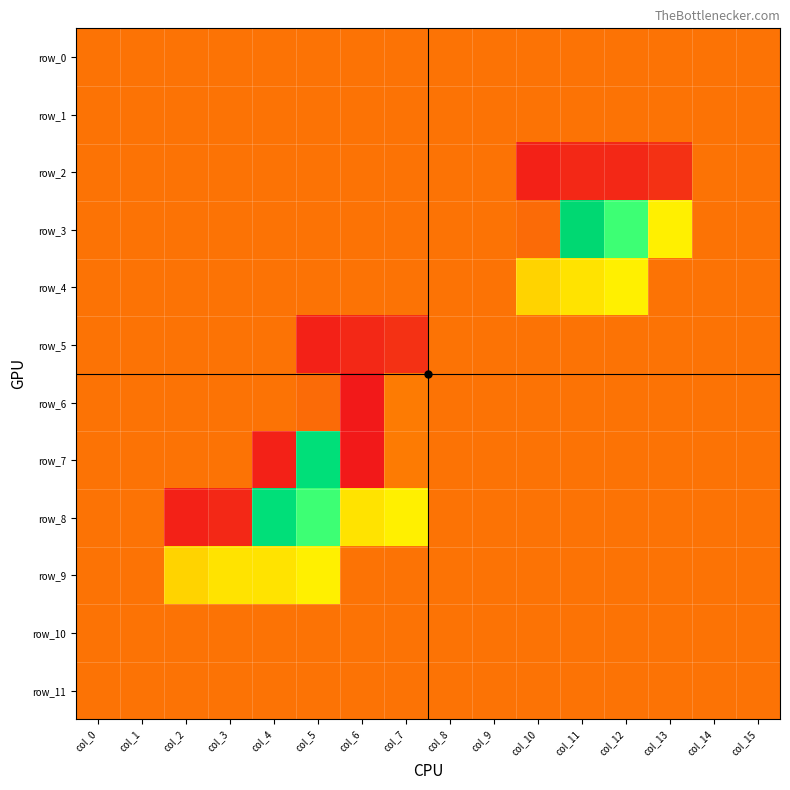

The value of row_8 at col_6 is 26. True or false?

False